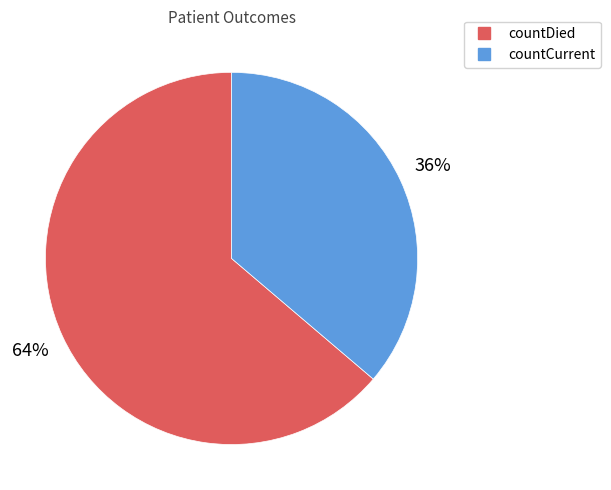

What is the ratio of the value at countCurrent to the value at countDied?

0.6